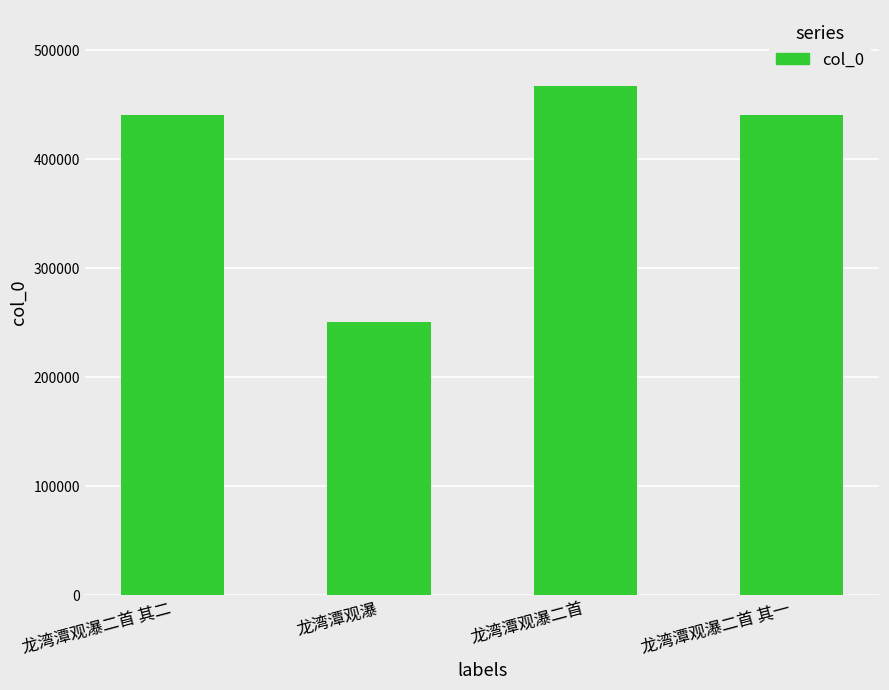

True or false: the data shows 251061 at 龙湾潭观瀑.

True